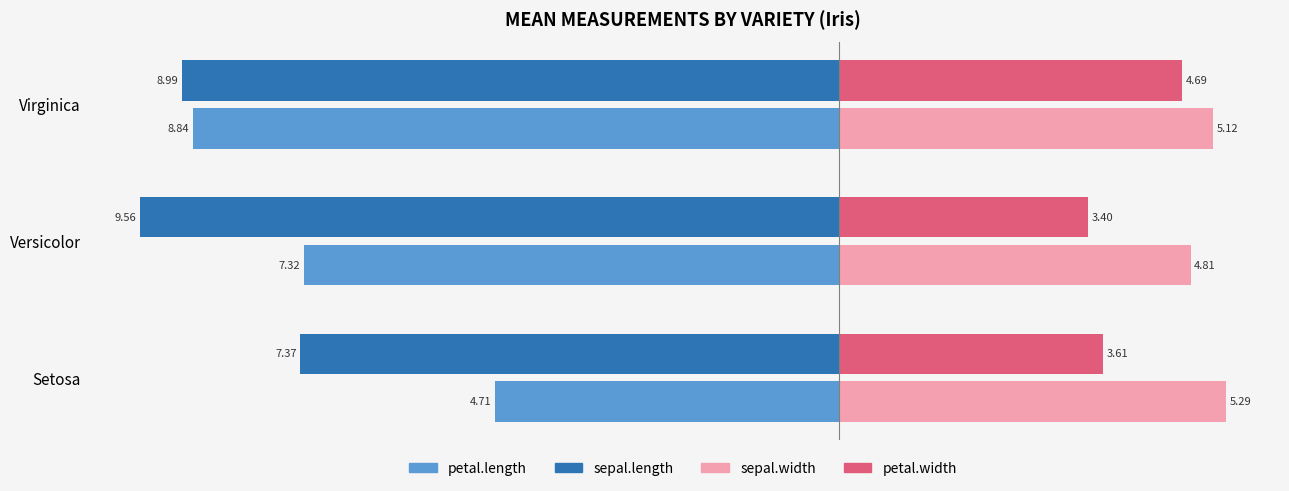

What is the difference between the petal.width values at Virginica and Setosa?

1.1